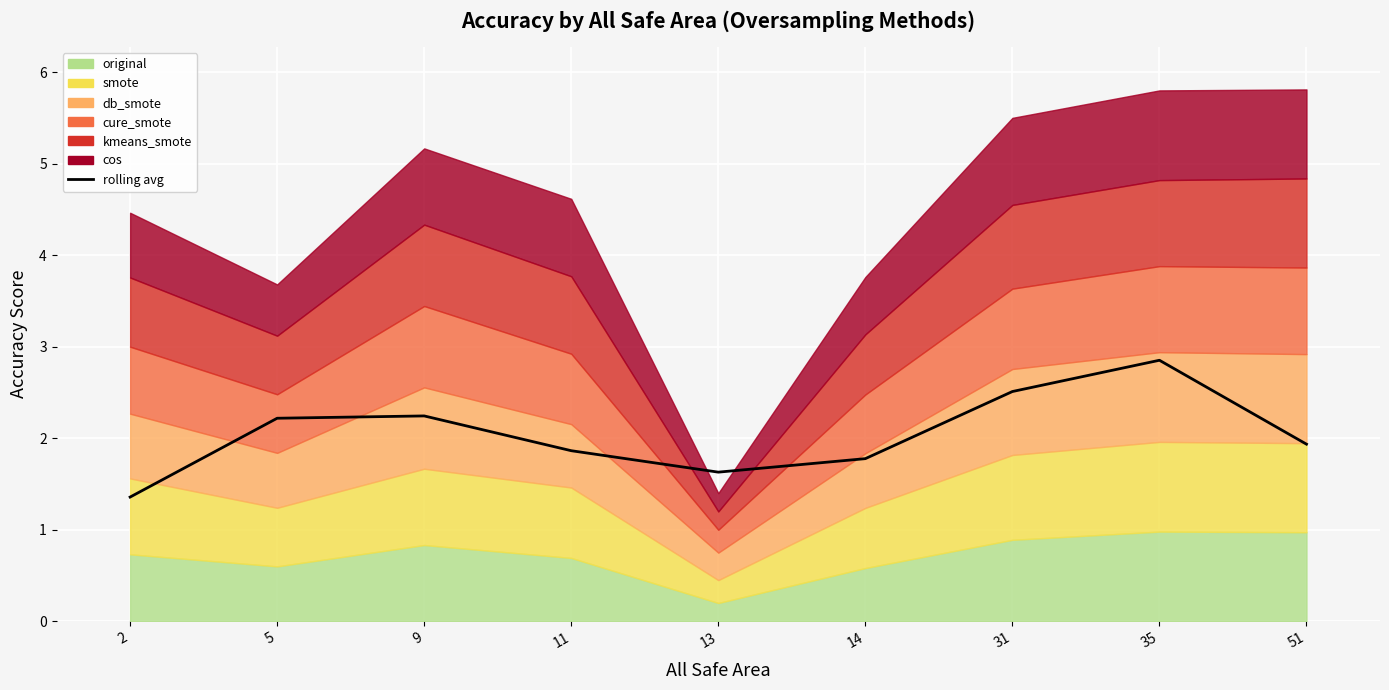

Reading left to right, extract all data points from this chart.

1.4	2.2	2.2	1.9	1.6	1.8	2.5	2.9	1.9